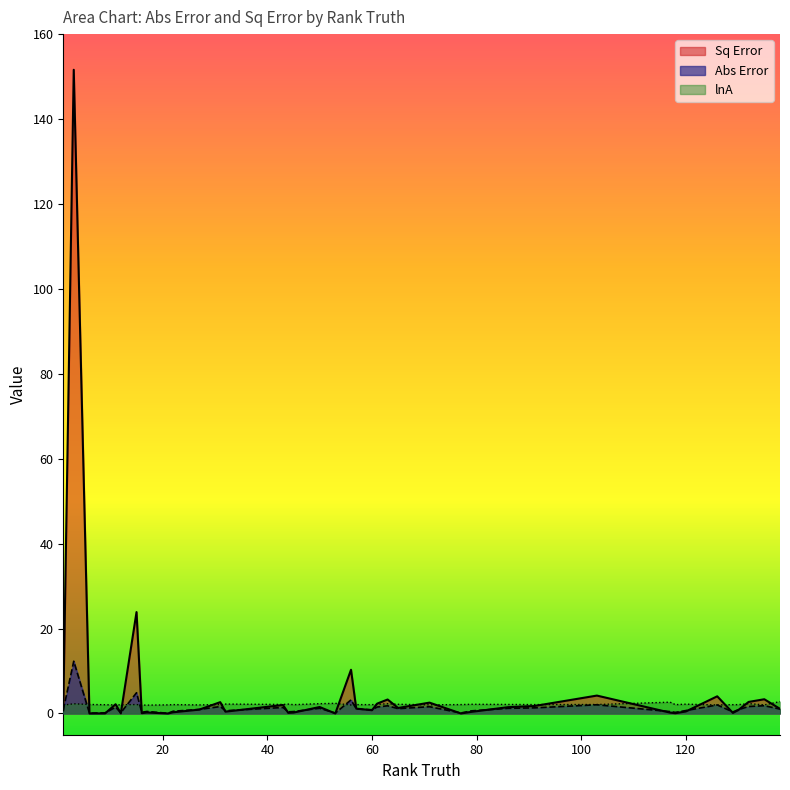

What value does the lnA series have at 126?

2.0